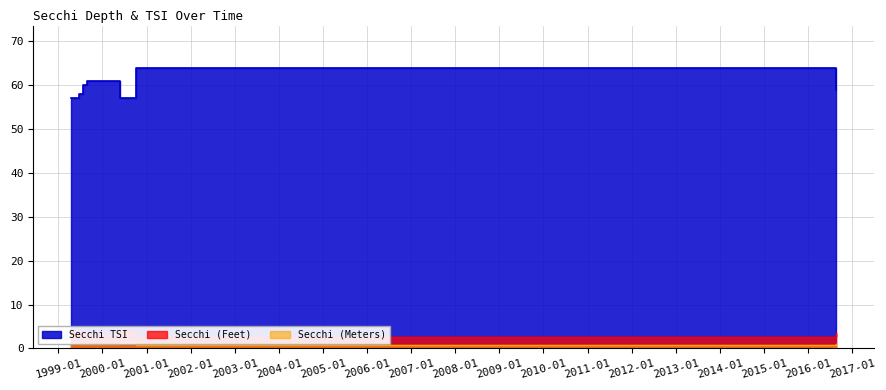

Count the Secchi (Meters) values in the range 1 to 2.

6